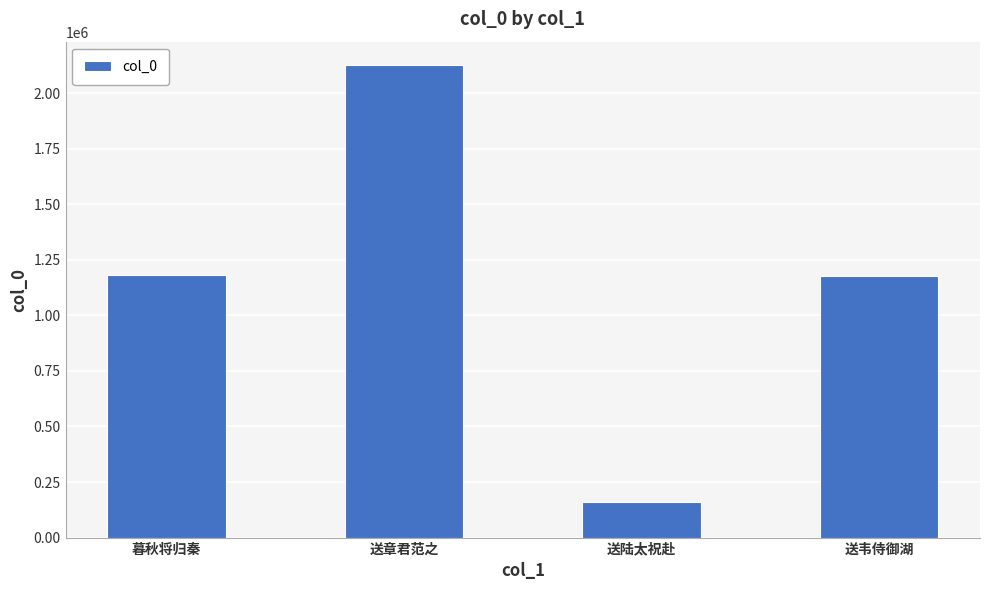

How many data points does each series have?

4